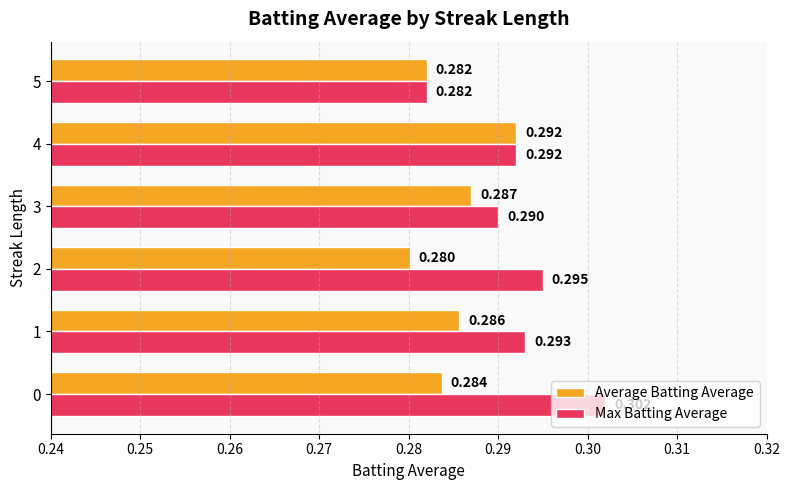

Which series has the widest spread of values?

Max Batting Average